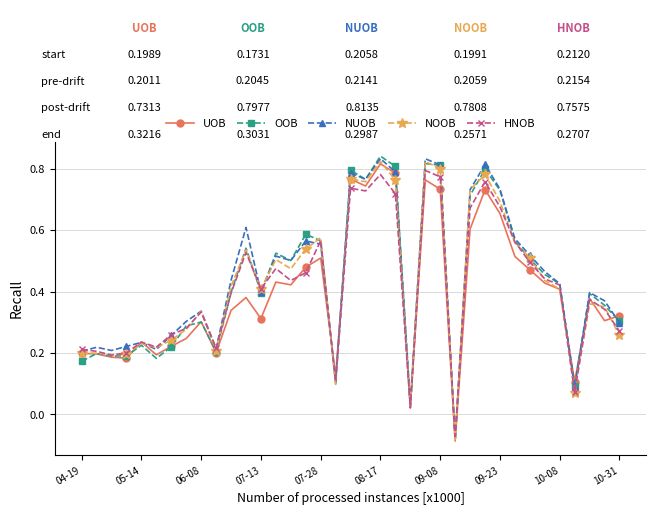

Where does the NUOB series first go above 0?

04-19